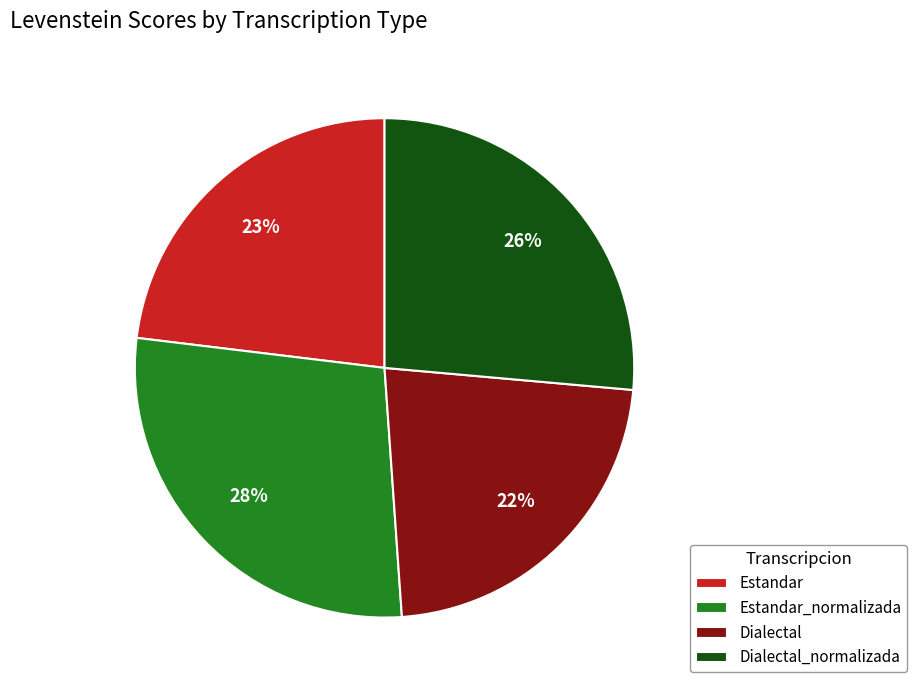

What percentage is the Dialectal slice, to the nearest percent?

22%